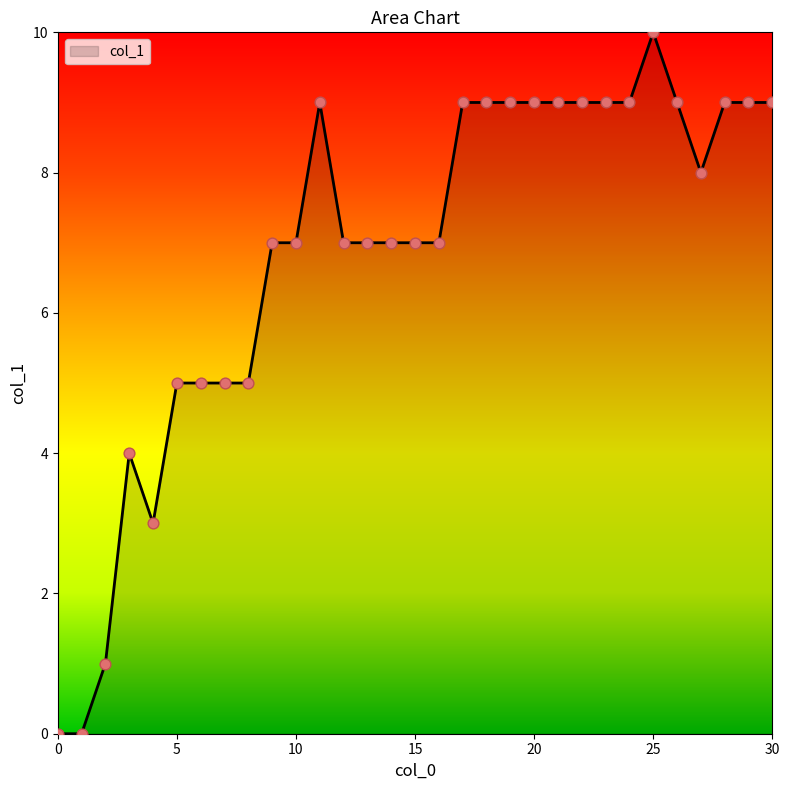

What is the greatest value displayed?

10